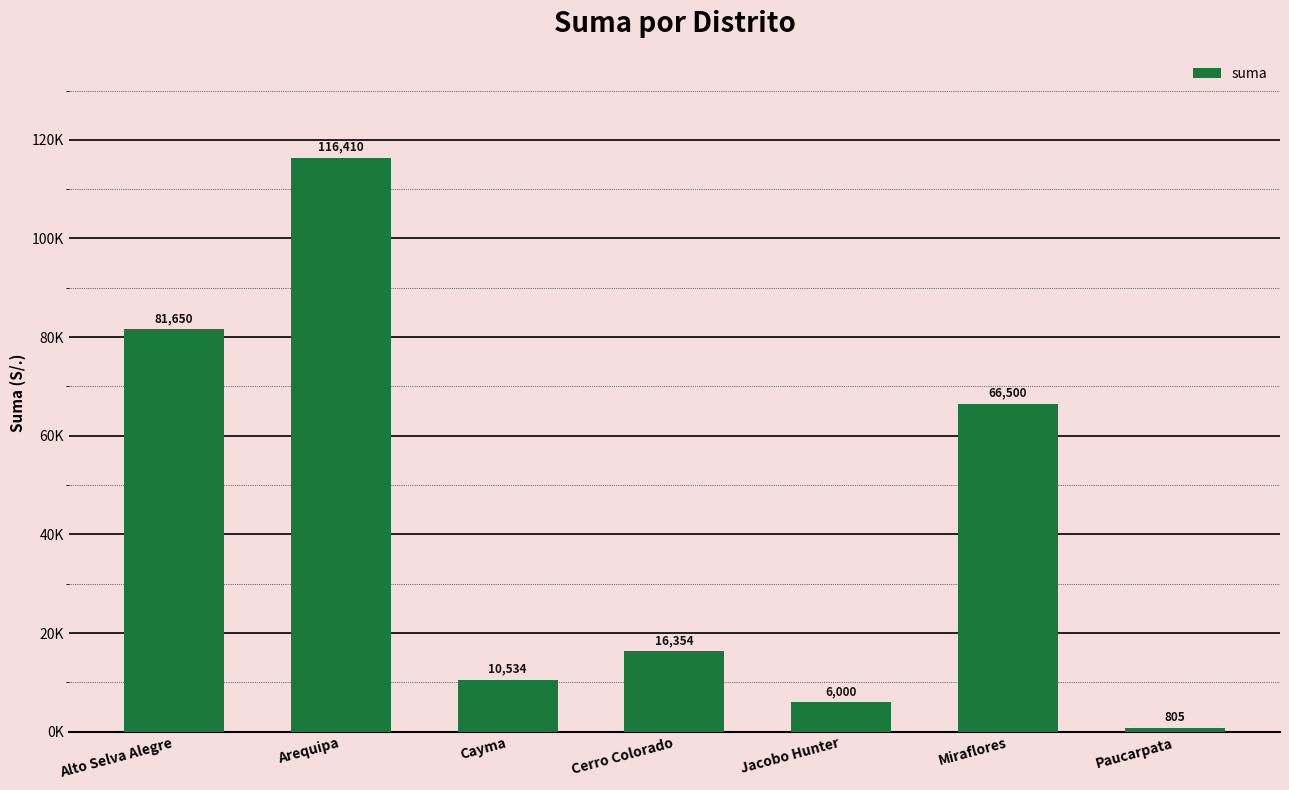

At which category does the chart reach its minimum across all series?

Paucarpata